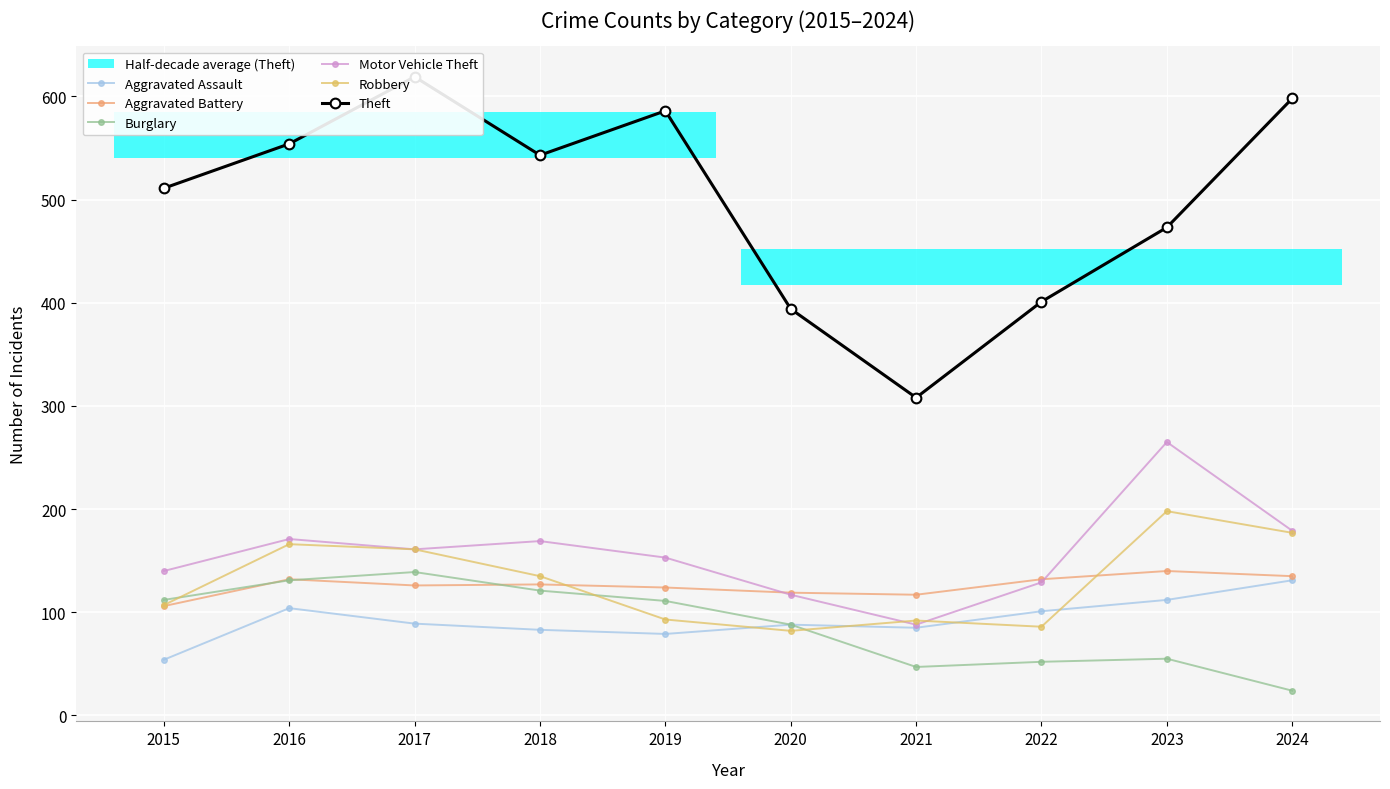

What is the difference between the Aggravated Battery values at 2019 and 2023?

16